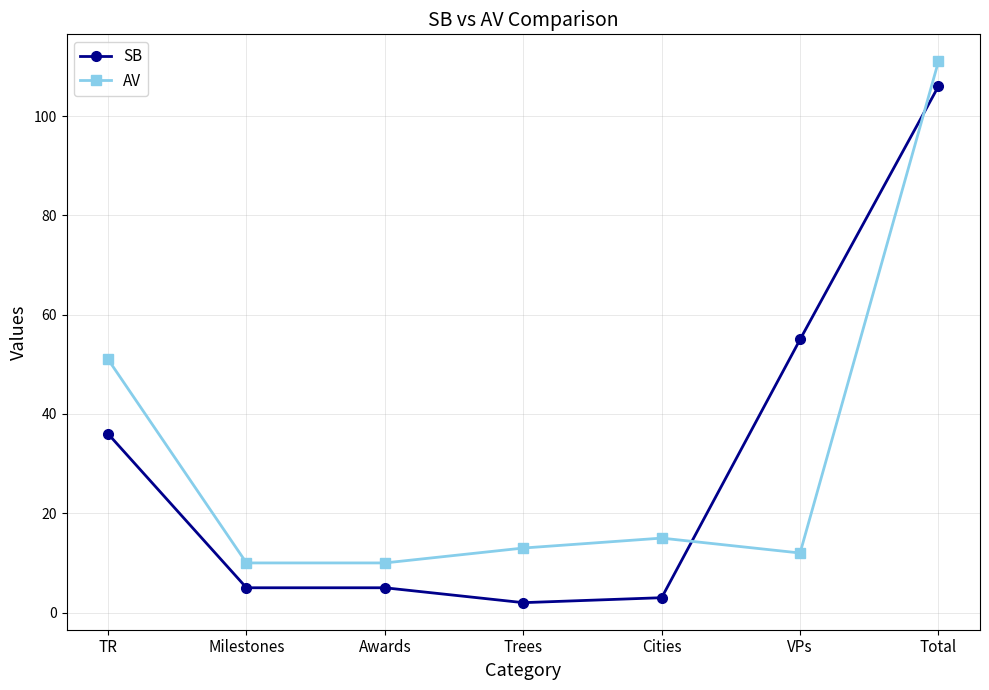

At how many categories does at least one series exceed 64?

1